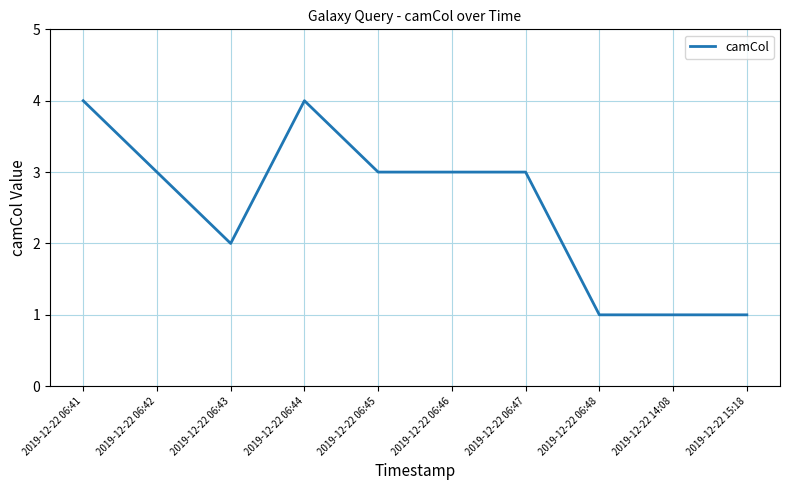

The value at 2019-12-22 14:08 is 0. True or false?

False